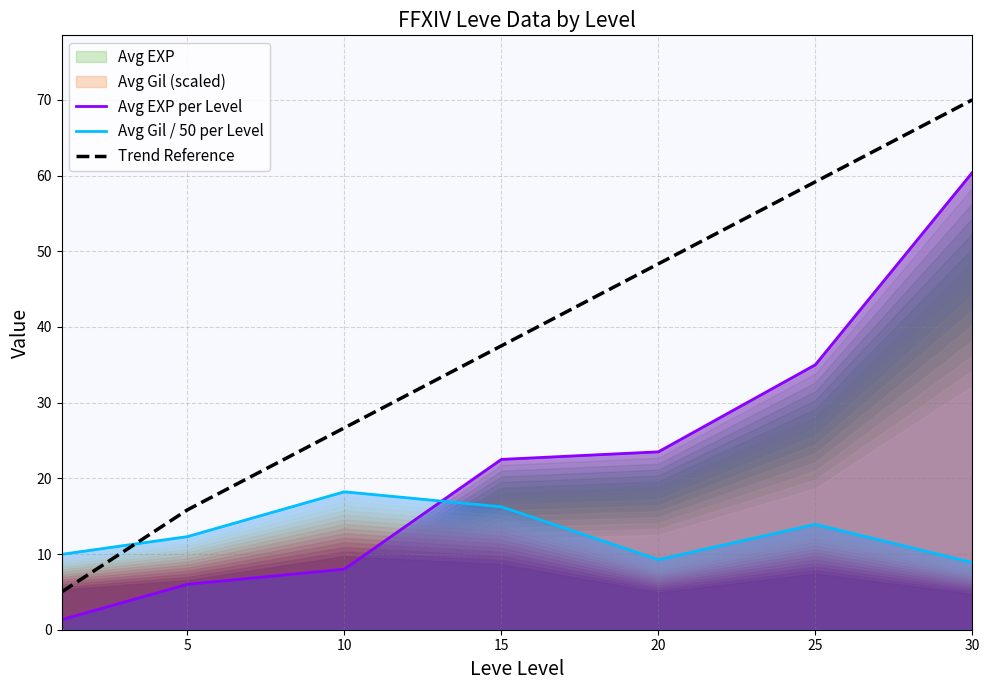

At which label does Avg Gil / 50 per Level reach its peak?

10